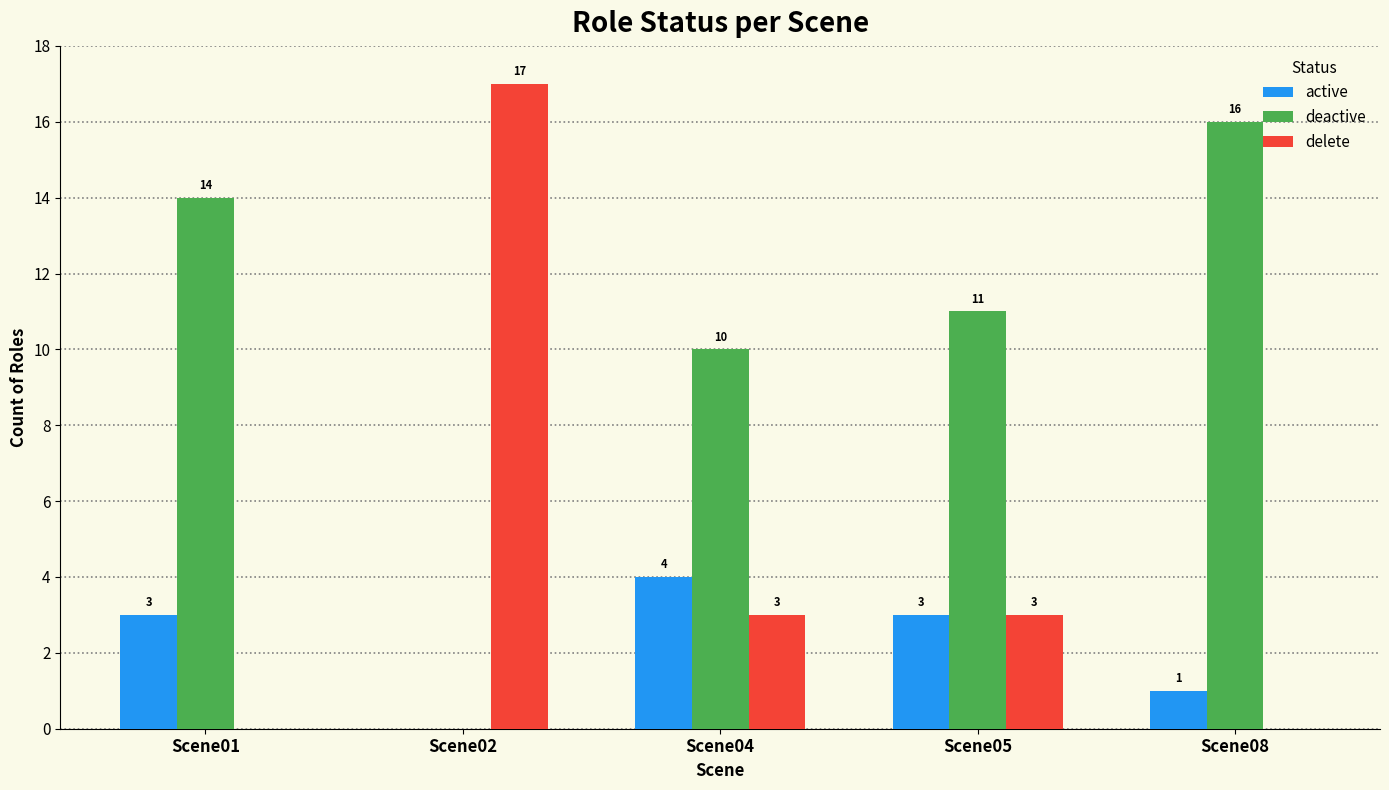

Which series has the largest total across all categories?

deactive